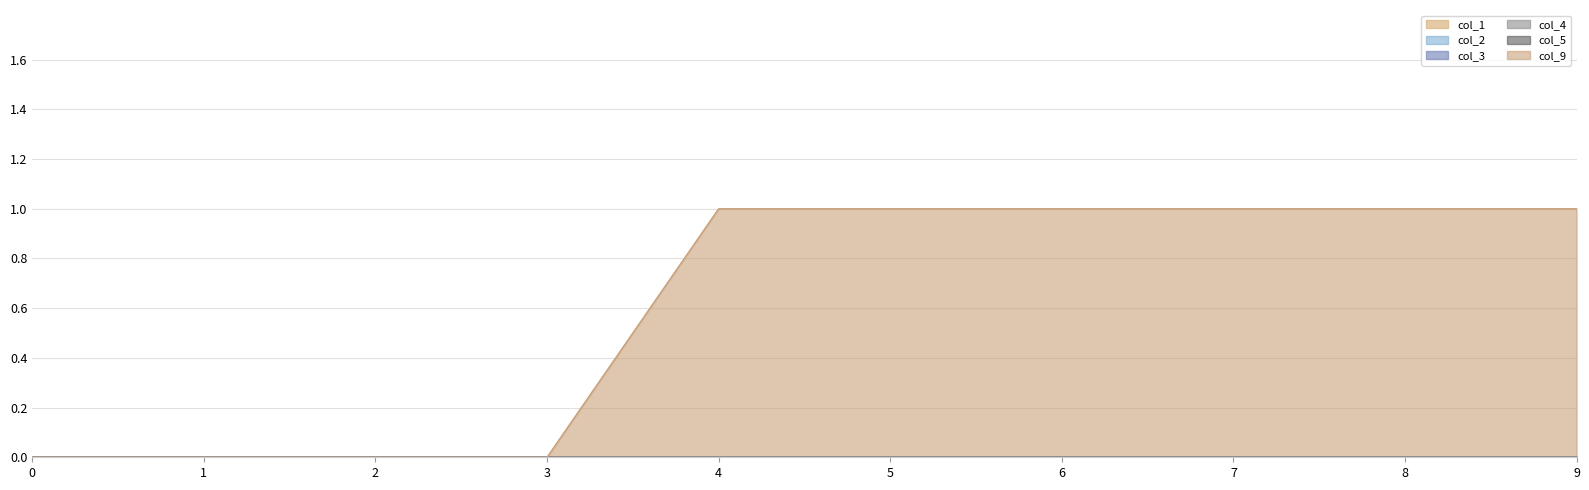

At 7, list the series in order from smallest to largest.

col_1, col_2, col_3, col_4, col_5, col_9